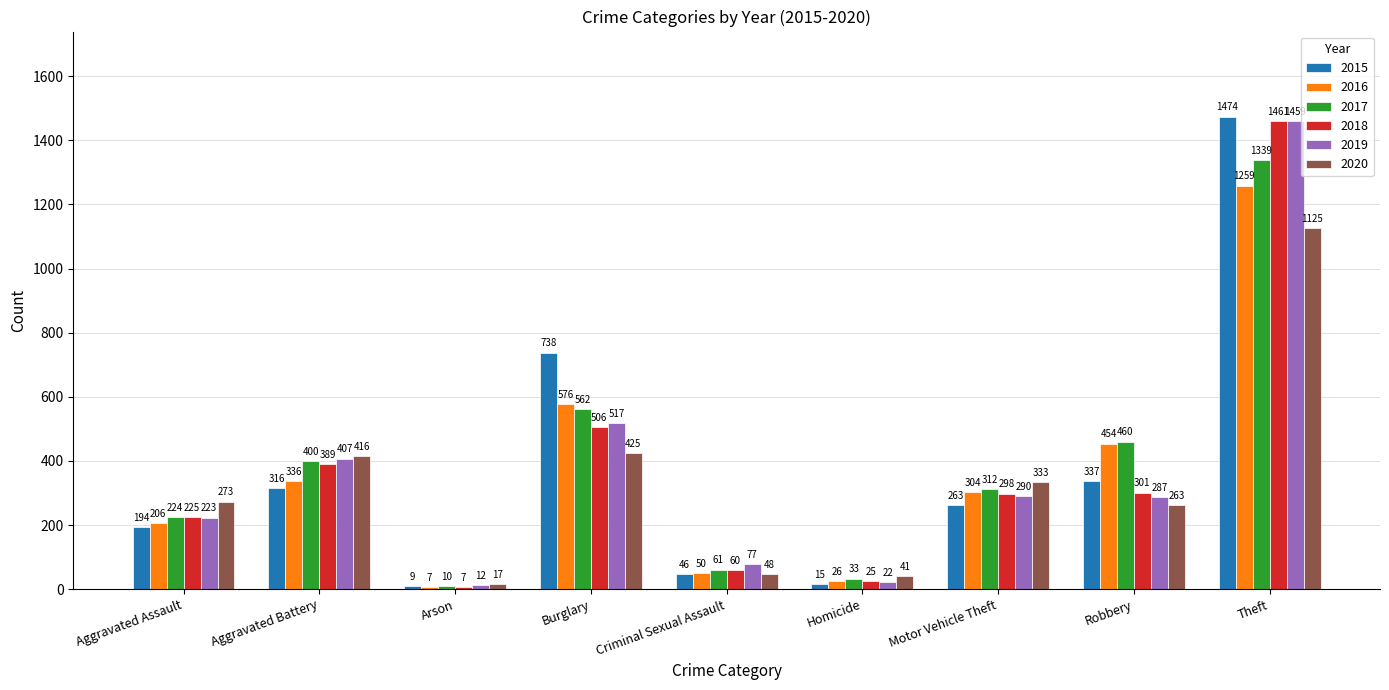

What is the spread (max minus min) of values at Aggravated Battery?

100